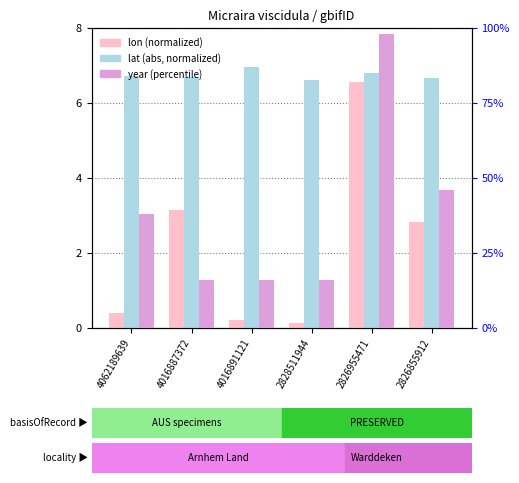

How many bars are there in total?

18